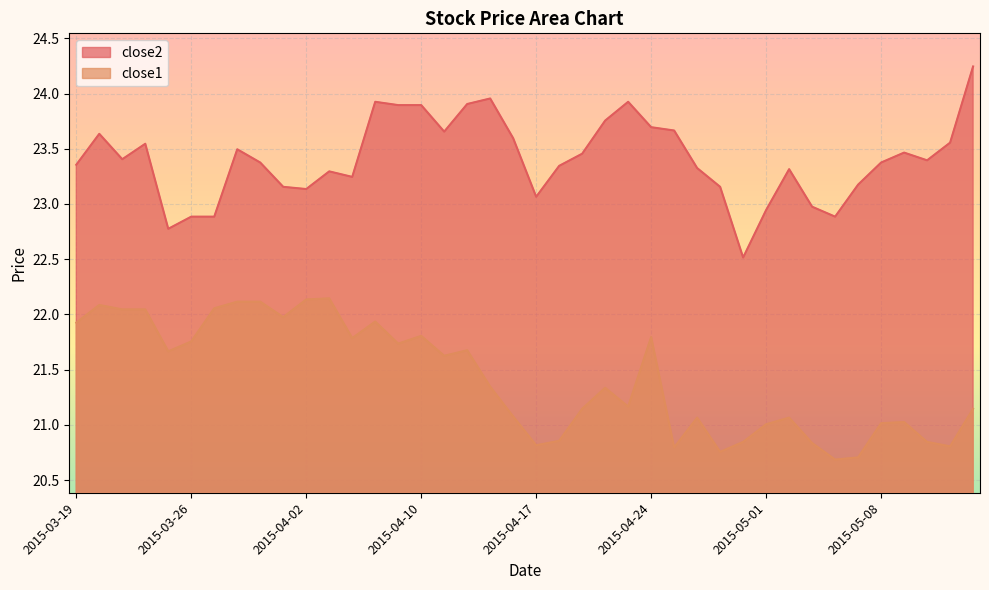

What is the approximate value of close1 at 2015-03-20?

22.1